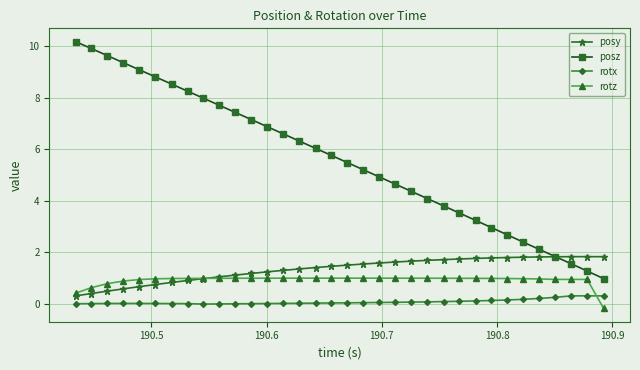

True or false: posy has more than 0 points higher than both neighbors.

True